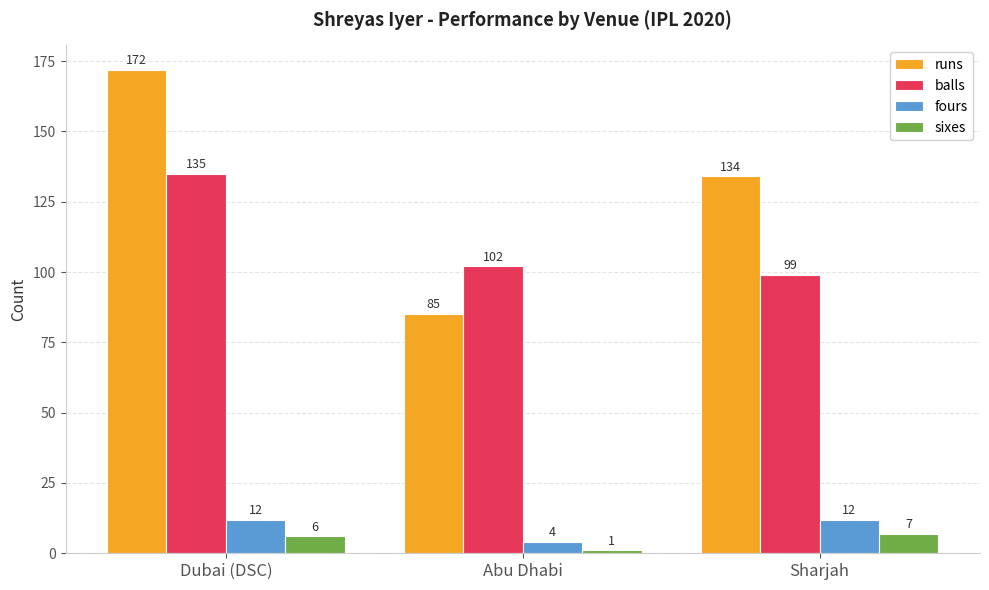

Which series has the widest spread of values?

runs